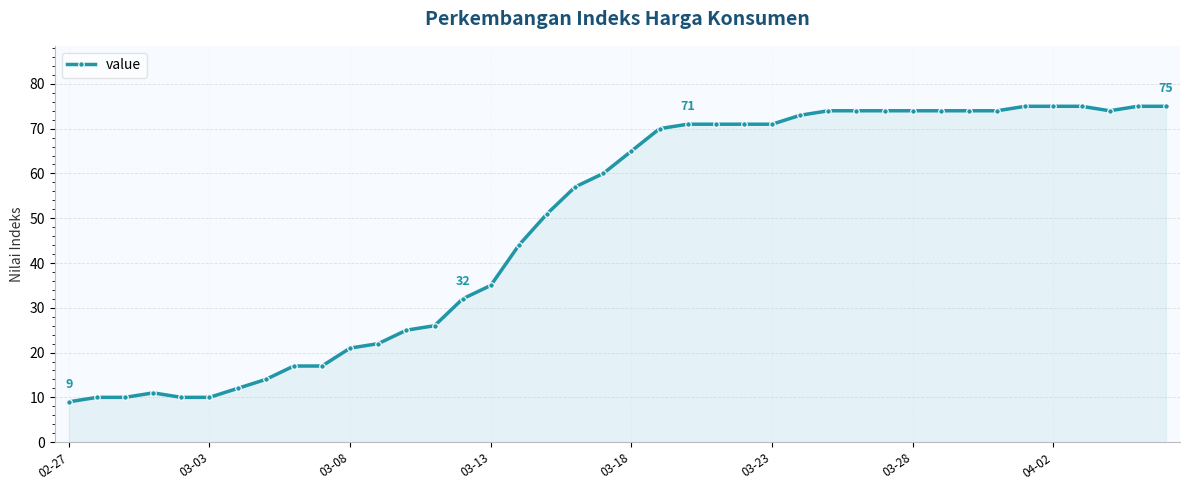

What is the smallest value displayed?

9